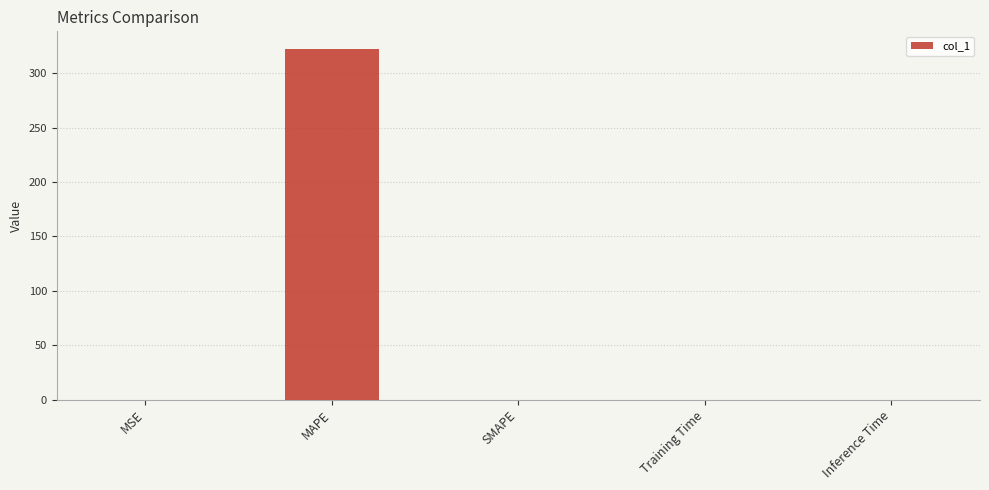

Count the number of data series in this chart.

1